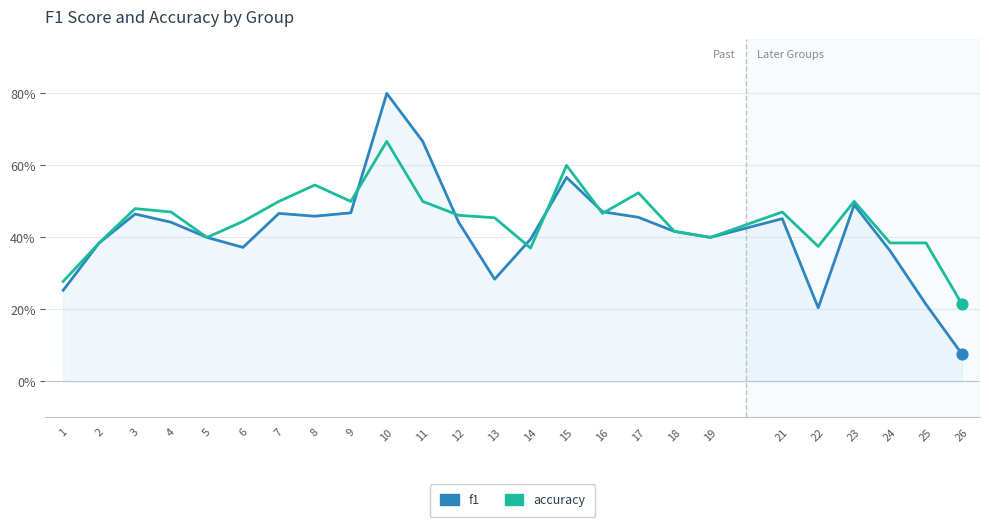

What are all the series names shown in the legend?

f1, accuracy